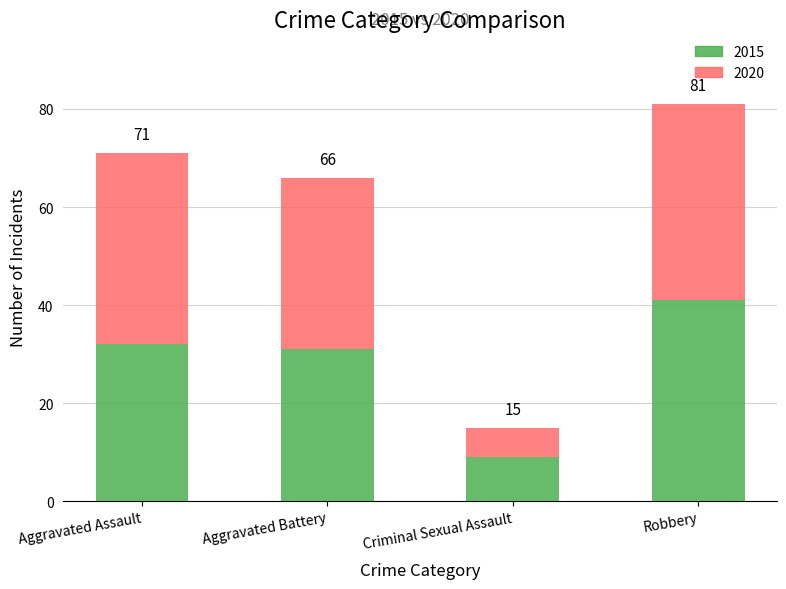

List the labels in order of 2020 value, smallest first.

Criminal Sexual Assault, Aggravated Battery, Aggravated Assault, Robbery